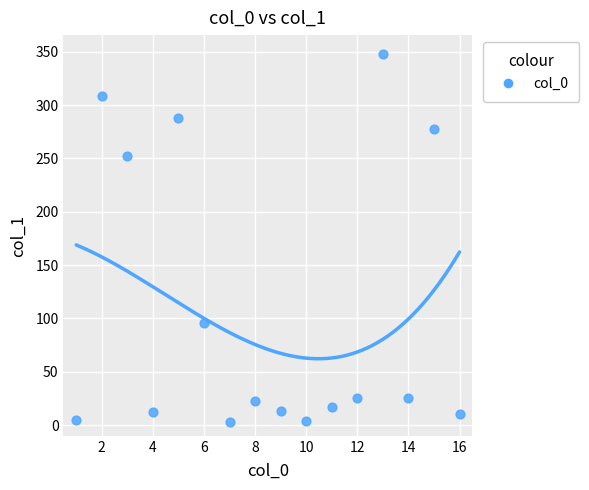

What is the range of X values (max minus min)?

15.0